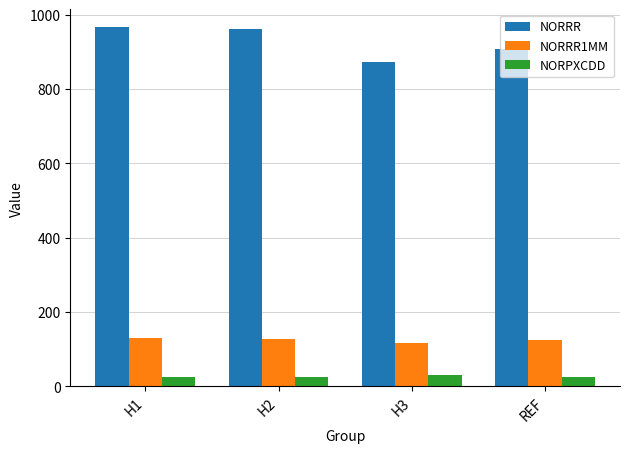

What are all the series names shown in the legend?

NORRR, NORRR1MM, NORPXCDD